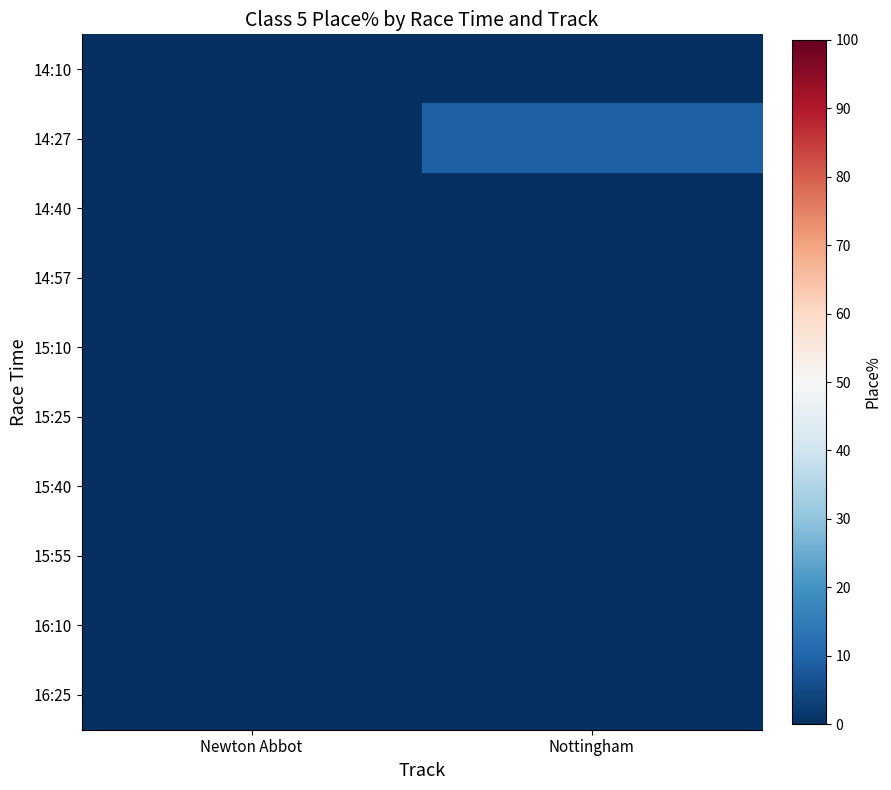

At which category is the sum across all series the highest?

Nottingham